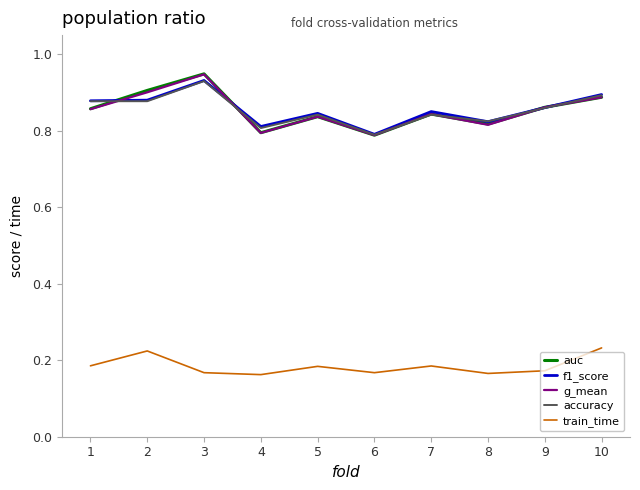

True or false: train_time and auc intersect in this chart.

False